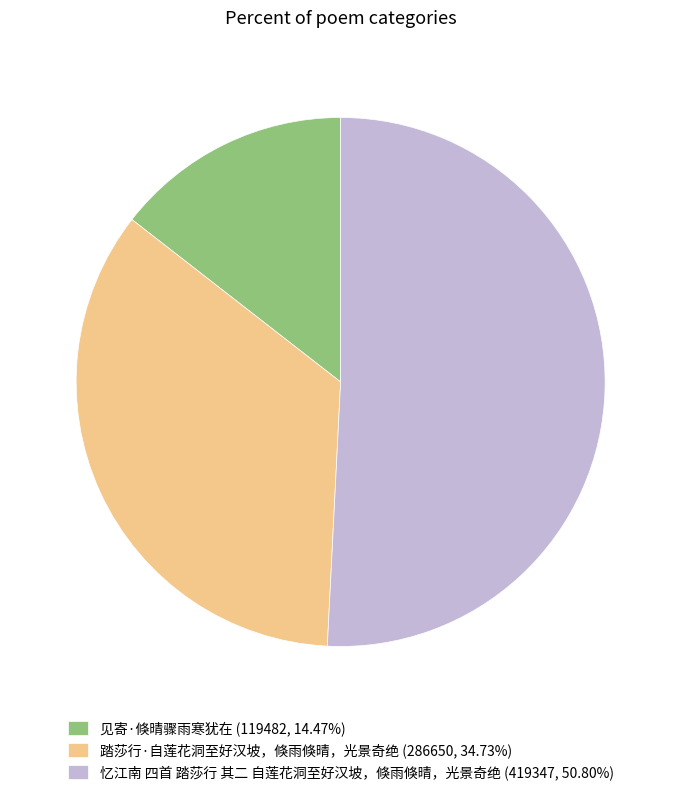

Do 见寄·倏晴骤雨寒犹在 and 踏莎行·自莲花洞至好汉坡，倏雨倏晴，光景奇绝 together represent more than half of the pie?

No